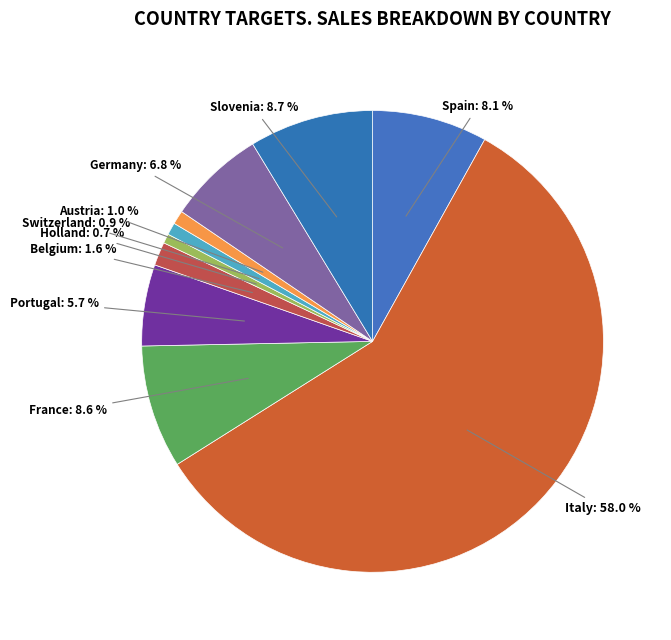

How many segments does this pie chart have?

10